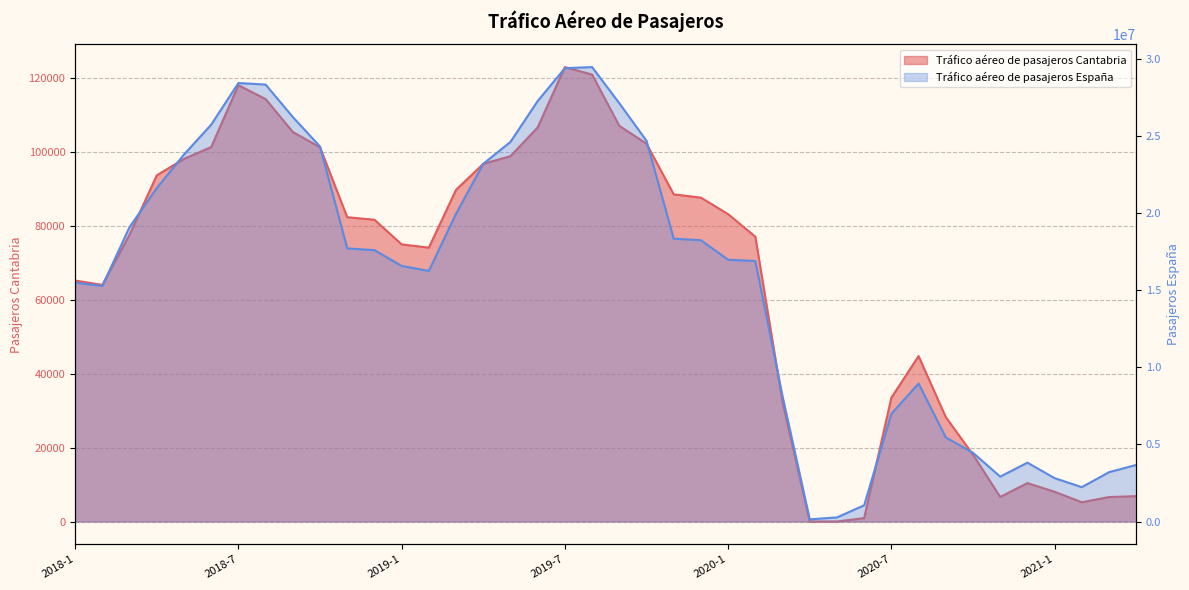

Reading left to right, extract all data points from this chart.

Tráfico aéreo de pasajeros Cantabria: 2018-1=65228	2018-2=64052	2018-3=77644	2018-4=93701	2018-5=98149	2018-6=101358	2018-7=118100	2018-8=114345	2018-9=105440	2018-10=101294	2018-11=82363	2018-12=81679	2019-1=75022	2019-2=74131	2019-3=89789	2019-4=96807	2019-5=98895	2019-6=106680	2019-7=123005	2019-8=120979	2019-9=107101	2019-10=102260	2019-11=88558	2019-12=87669	2020-1=83192	2020-2=77086	2020-3=32350	2020-4=18	2020-5=16	2020-6=915	2020-7=33502	2020-8=44782	2020-9=28256	2020-10=18105	2020-11=6656	2020-12=10402	2021-1=8049	2021-2=5212	2021-3=6619	2021-4=6869
Tráfico aéreo de pasajeros España: 2018-1=15496979	2018-2=15283462	2018-3=19103667	2018-4=21632331	2018-5=23807495	2018-6=25744939	2018-7=28446699	2018-8=28346258	2018-9=26242088	2018-10=24326839	2018-11=17718779	2018-12=17604821	2019-1=16583215	2019-2=16258250	2019-3=19966606	2019-4=23206175	2019-5=24627713	2019-6=27279729	2019-7=29409598	2019-8=29481222	2019-9=27137706	2019-10=24699768	2019-11=18349196	2019-12=18248209	2020-1=16982161	2020-2=16904590	2020-3=8128859	2020-4=141014	2020-5=267671	2020-6=1053780	2020-7=6987828	2020-8=8951753	2020-9=5457083	2020-10=4458349	2020-11=2913072	2020-12=3818162	2021-1=2814424	2021-2=2229568	2021-3=3200222	2021-4=3671802